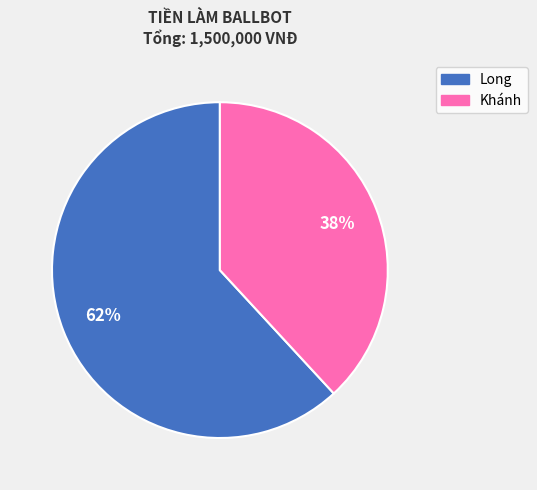

Is there a majority slice in this chart?

Yes